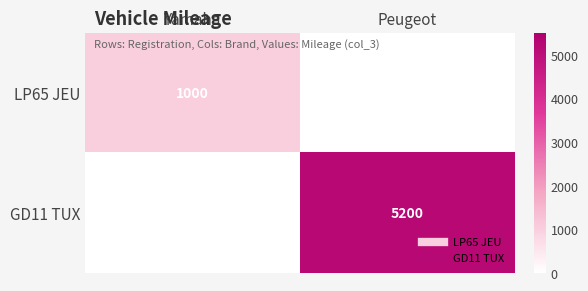

What is the greatest value displayed?

5200